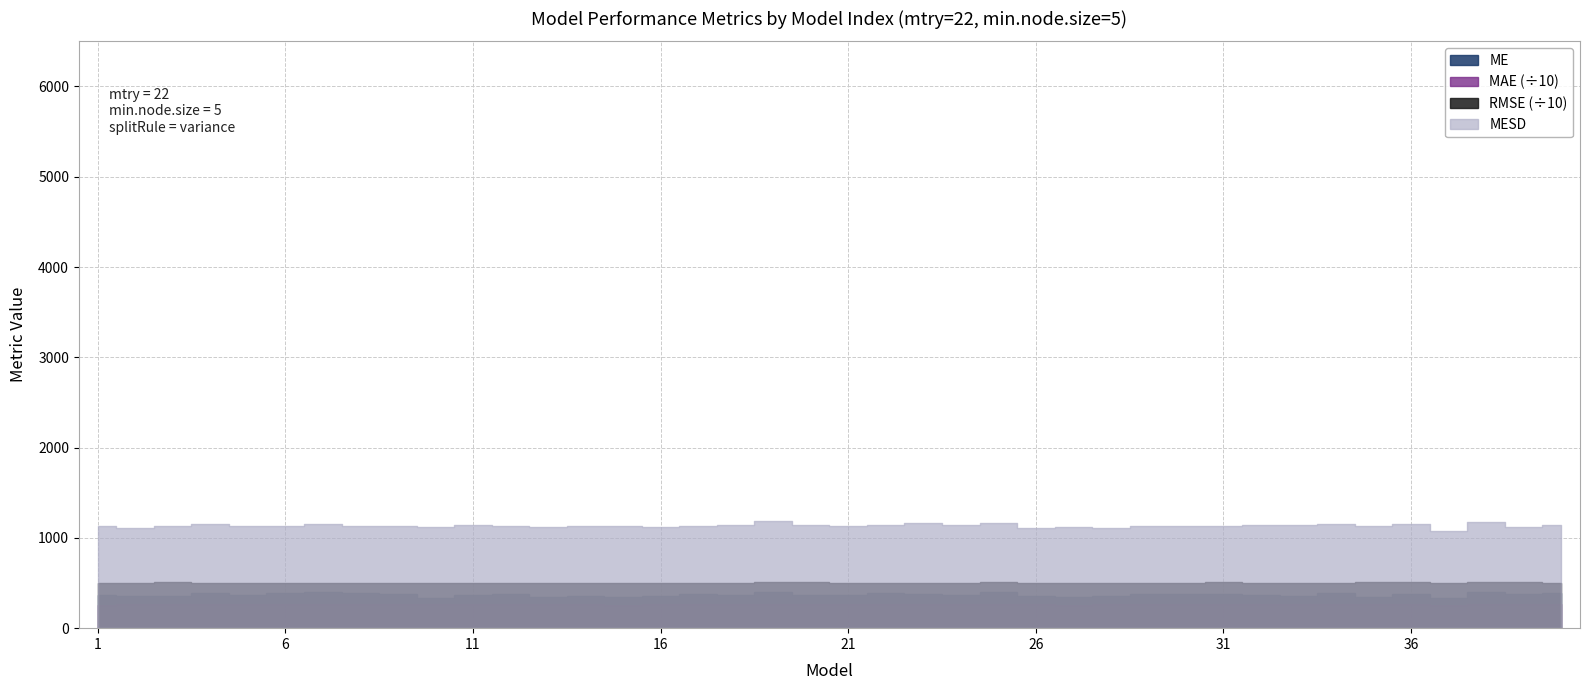

Which series has the largest range (max minus min)?

MESD